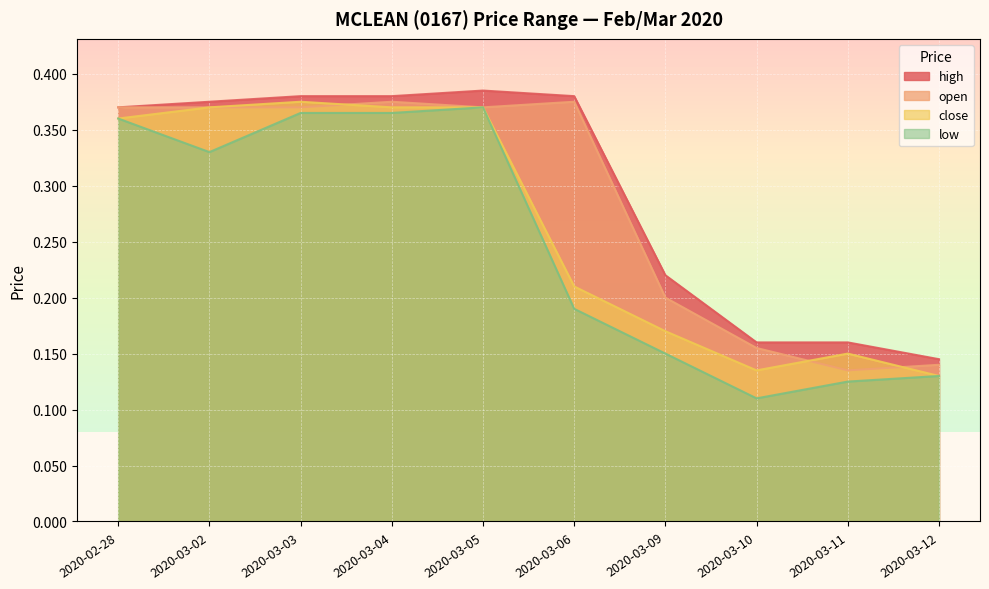

Which category has the lowest value in the close series?

2020-03-12